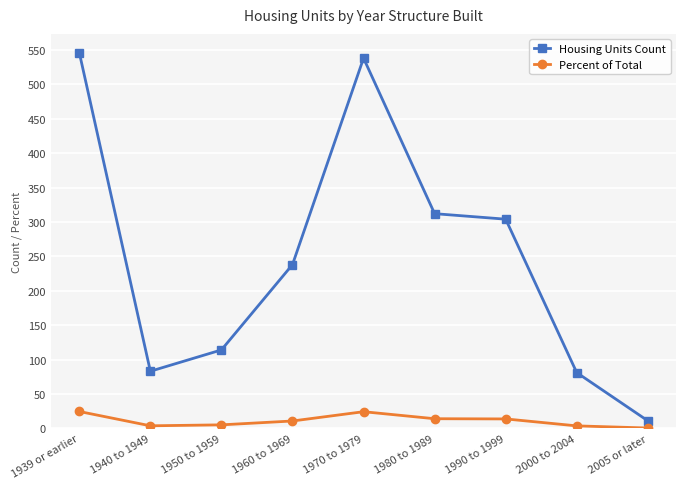

What is the difference between the highest and lowest values at 1990 to 1999?

290.3